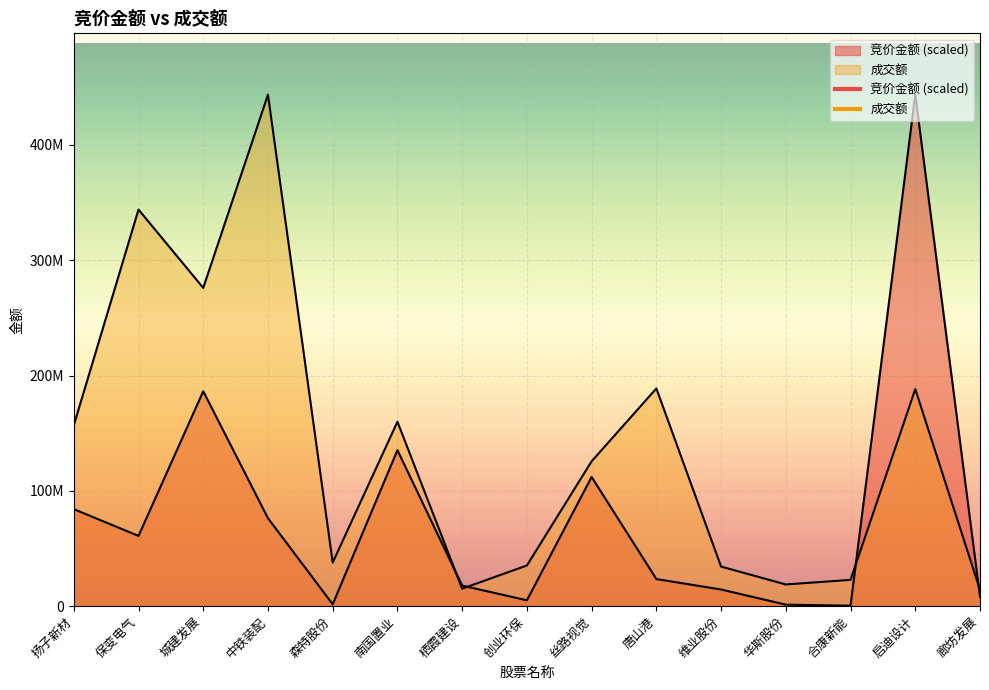

What is the difference between the maximum and minimum values in the 成交额 series?

429355044.0